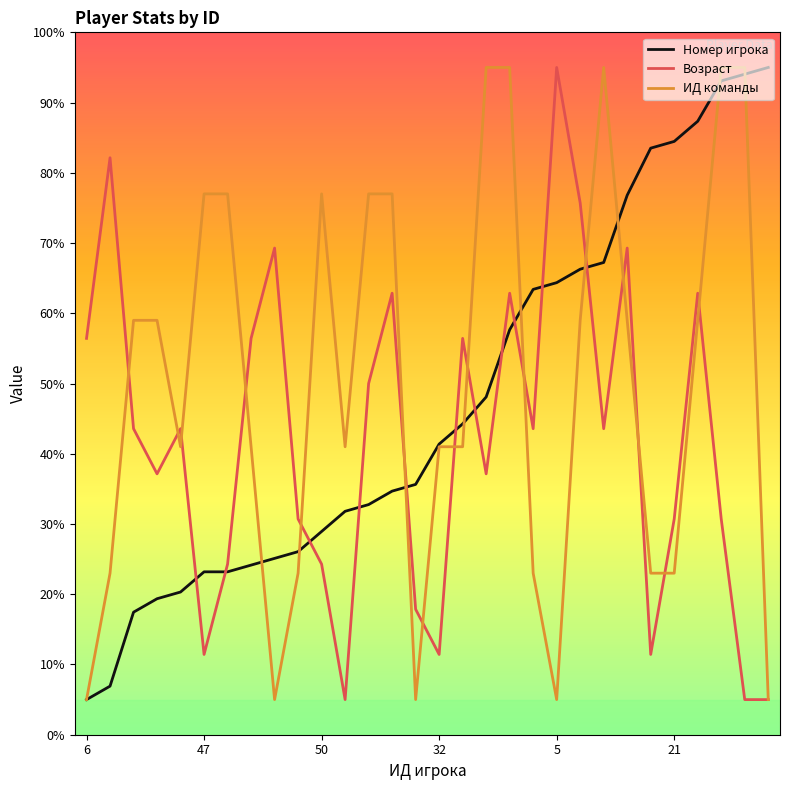

How many values in the Номер игрока series are below 41?

15